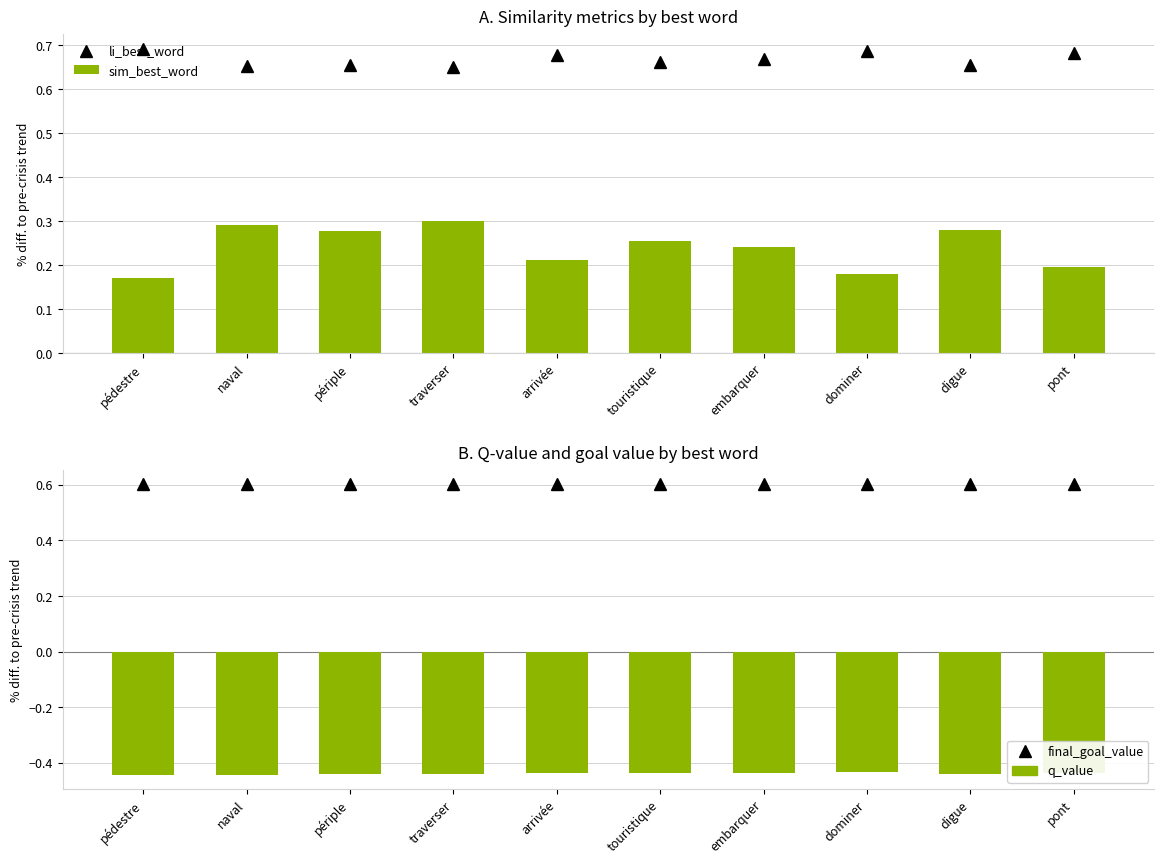

What is the total value across all series at digue?

1.1